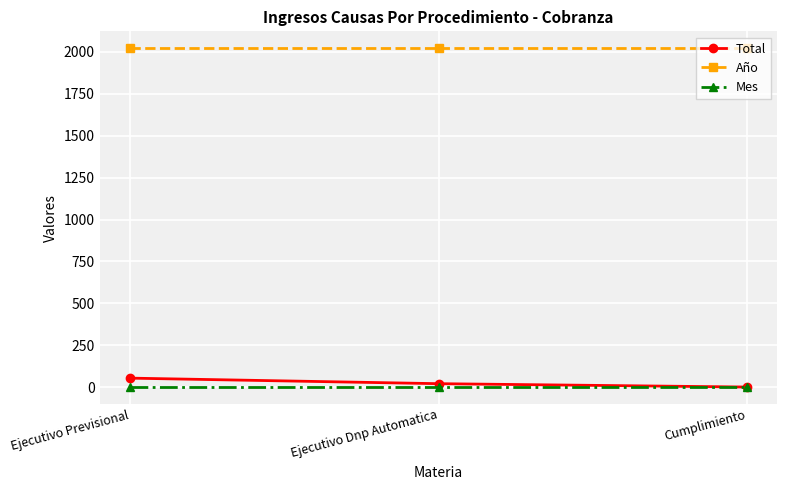

True or false: Año has a value of 2020 at Ejecutivo Dnp Automatica.

True